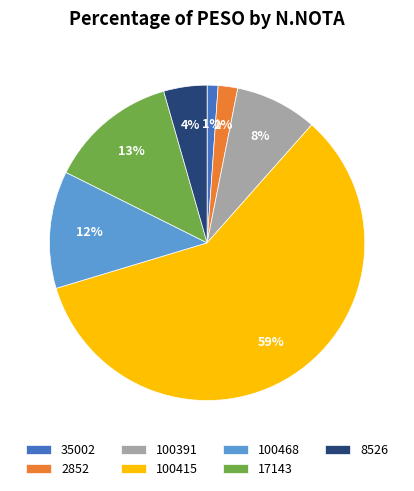

To the nearest percent, what is the difference between the 100468 and 100415 slice percentages?

47%